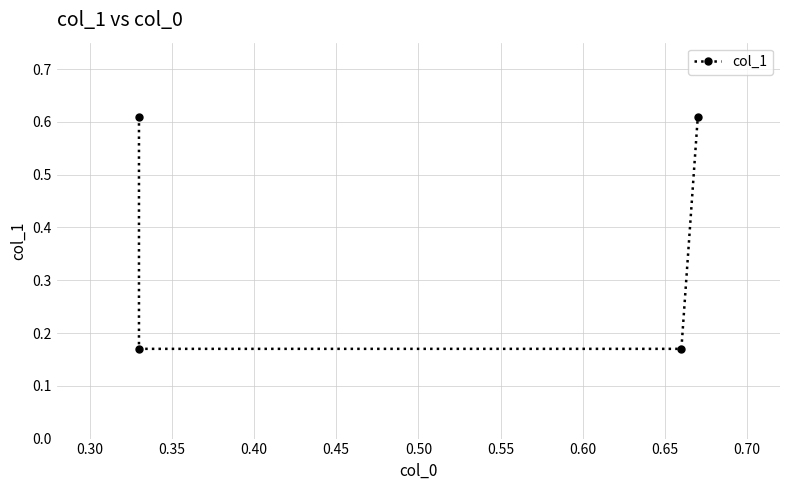

Does the chart have visible grid lines?

Yes